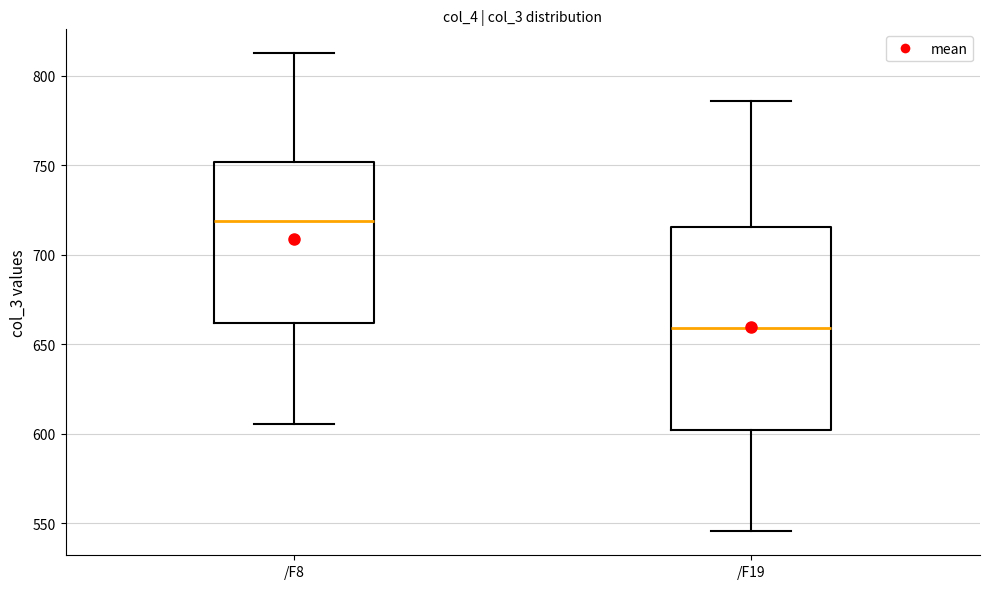

Which box's median line is the lowest?

/F19